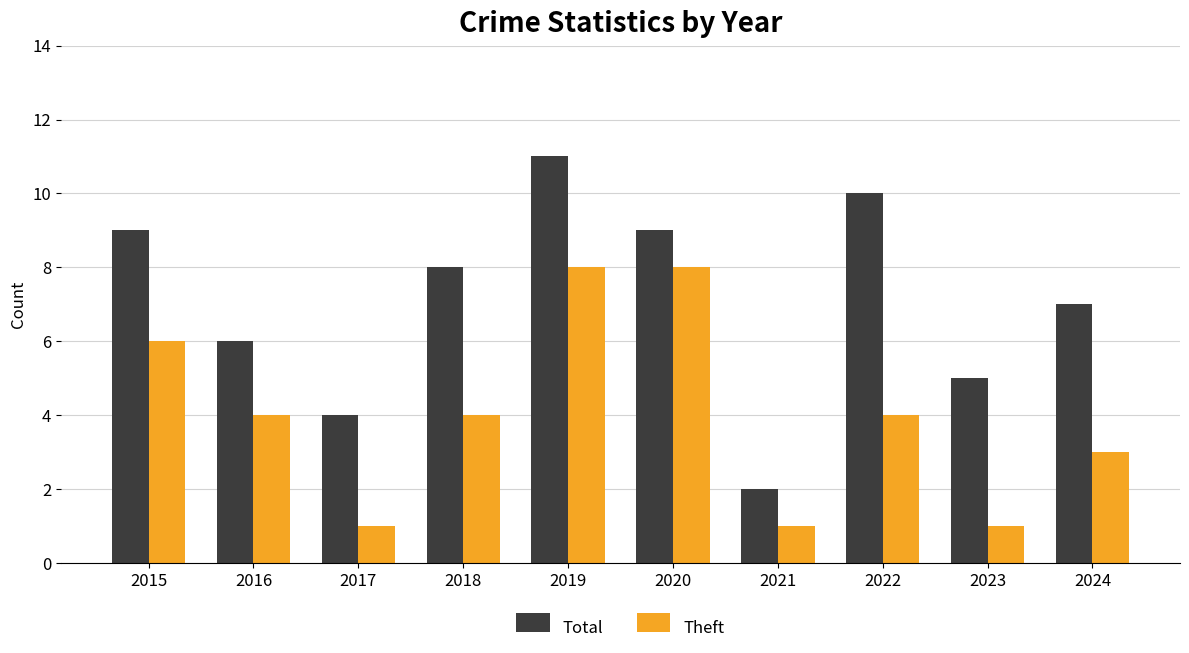

What is the difference between the maximum and second lowest values in the Theft series?

7